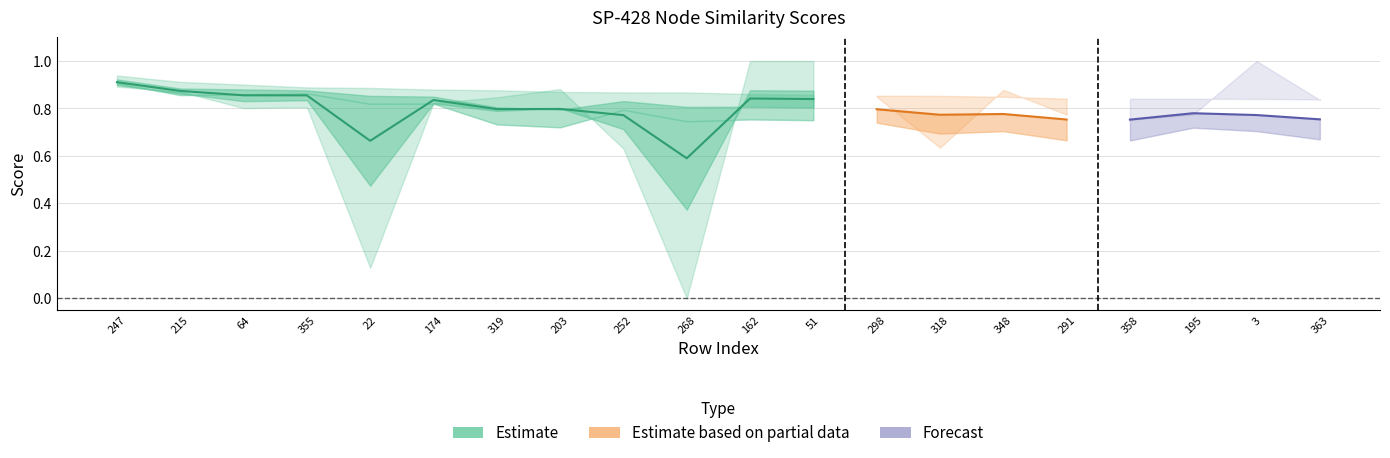

Does the chart have visible grid lines?

Yes